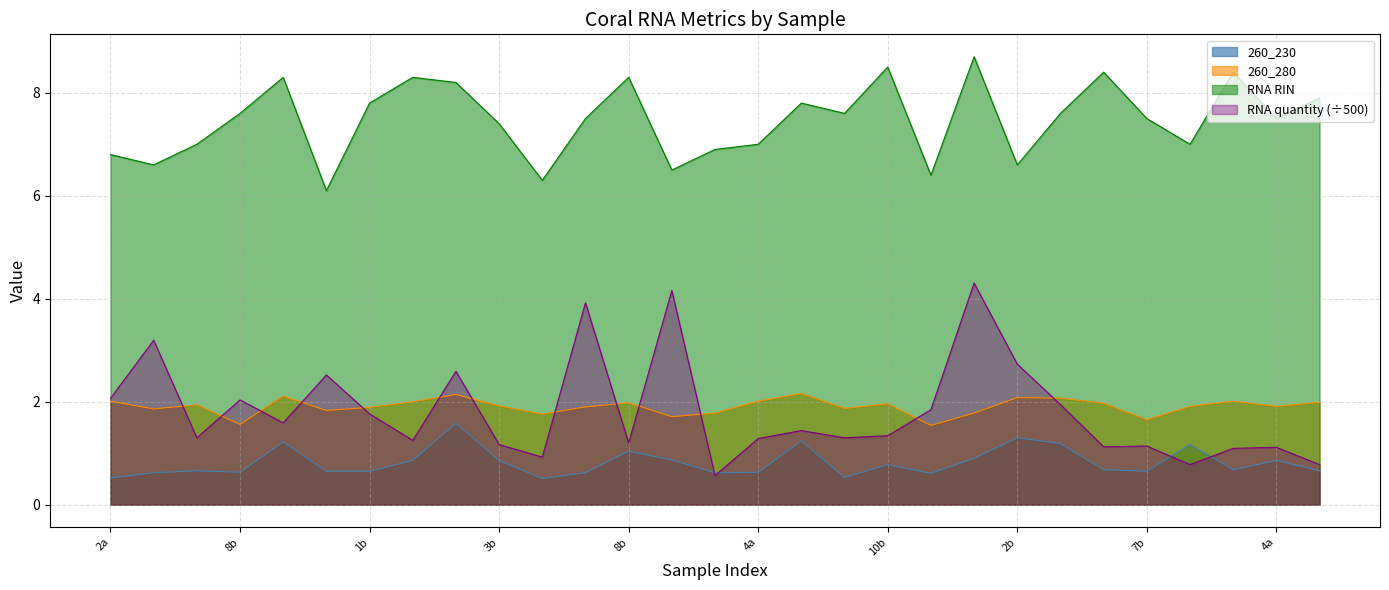

At which label does RNA RIN first exceed 7?

8b